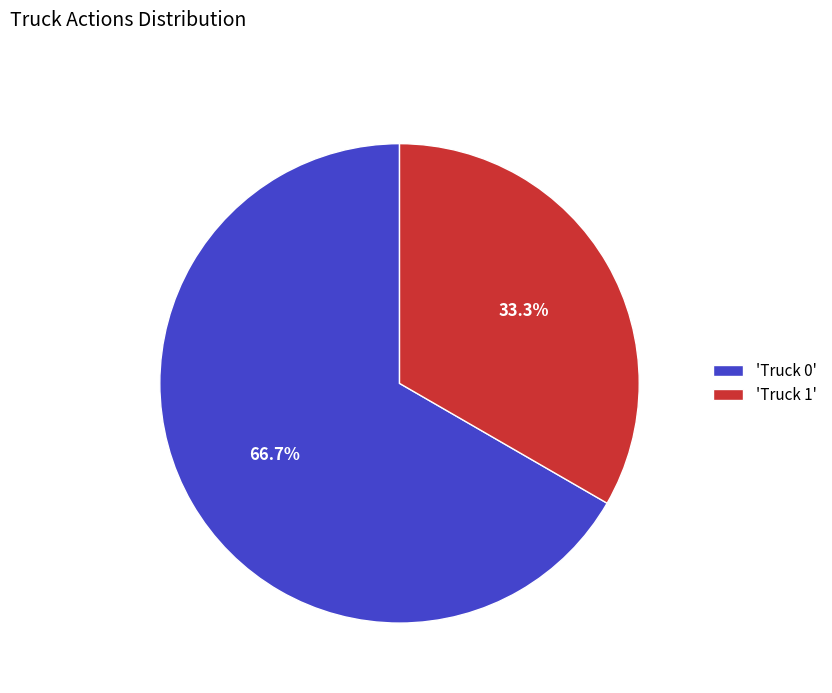

Which slice is the smallest?

'Truck 1'